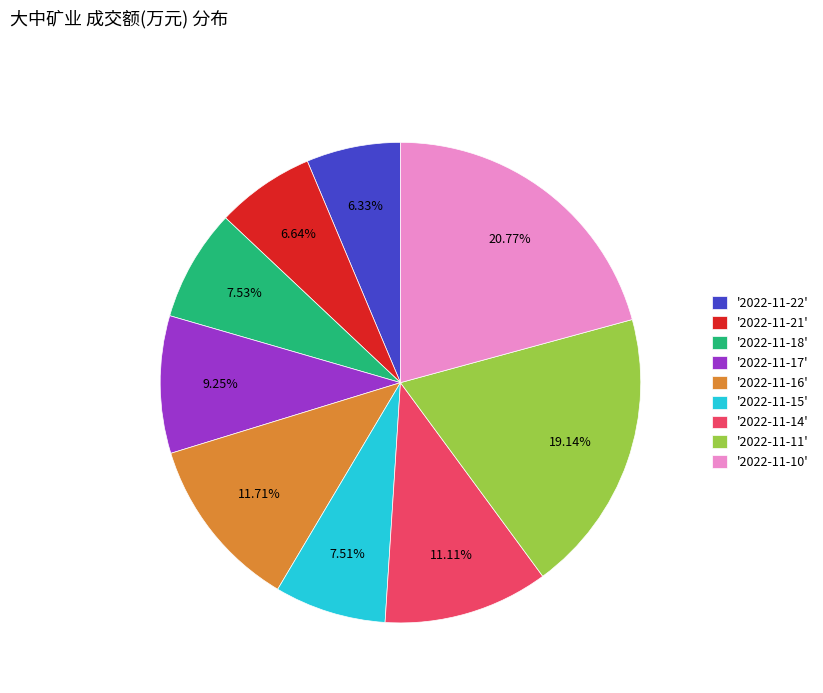

How many slices are in this pie chart?

9